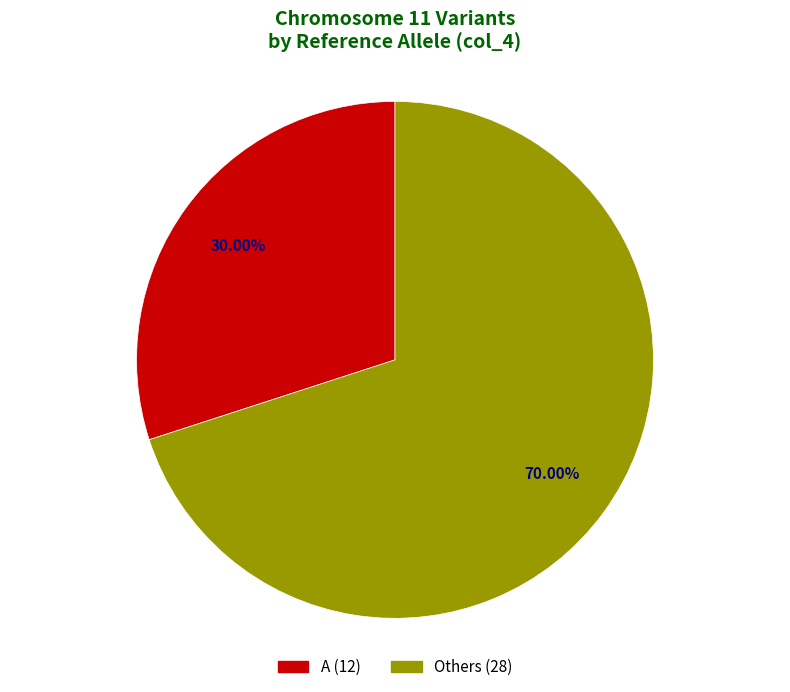

Is there a majority slice in this chart?

No